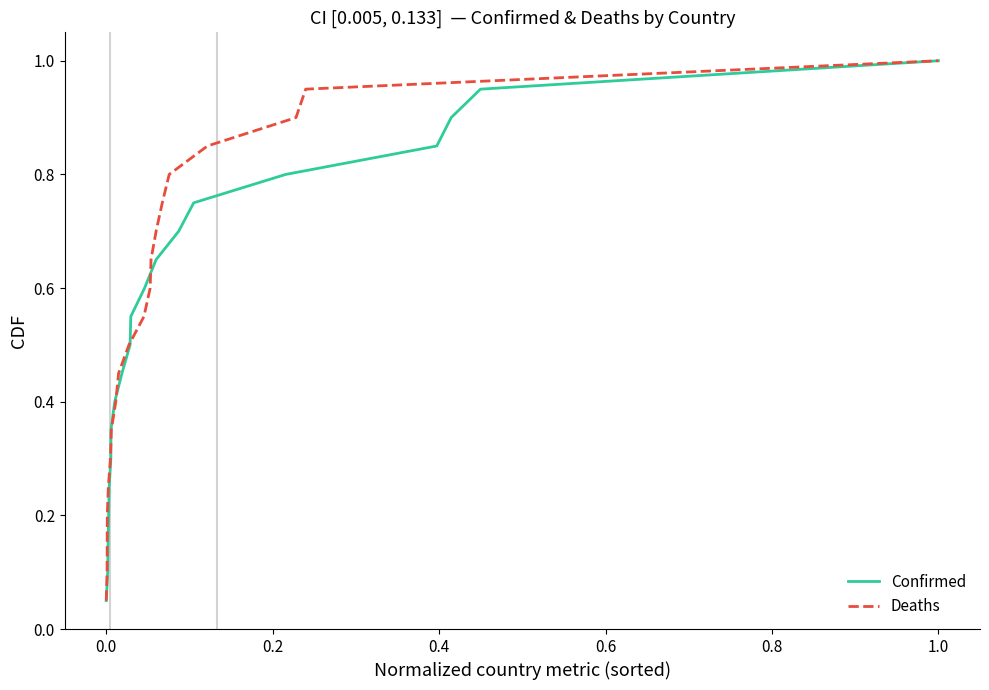

Which category has the highest value in the Deaths series?

1.0